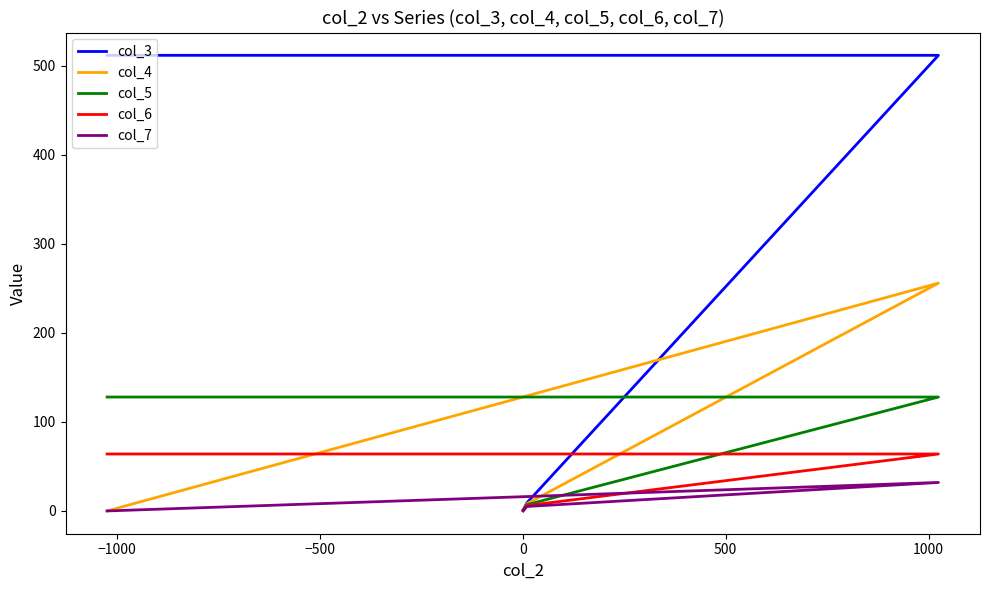

List the labels in order of col_7 value, smallest first.

−1500, 0, −1000, −500